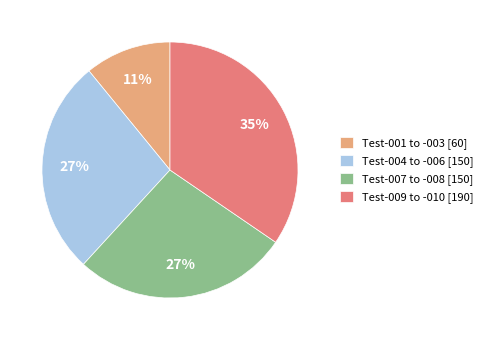

Which category has the biggest portion of the pie?

Test-009 to -010 [190]